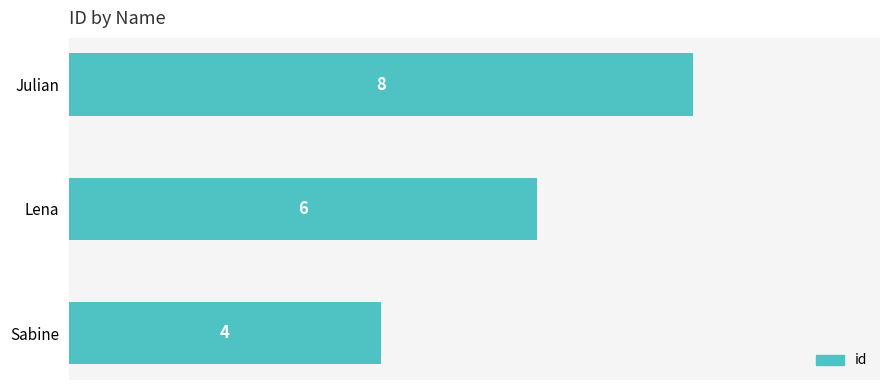

True or false: the data shows 6 at Lena.

True